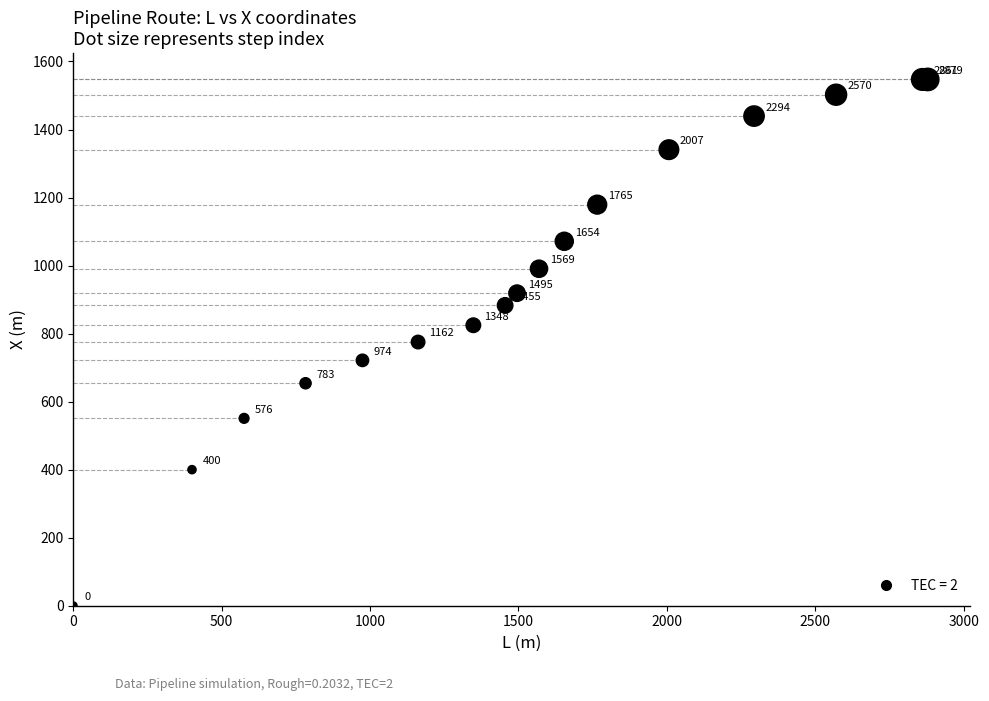

What Y value in the scatter plot is closest to 773?

775.2